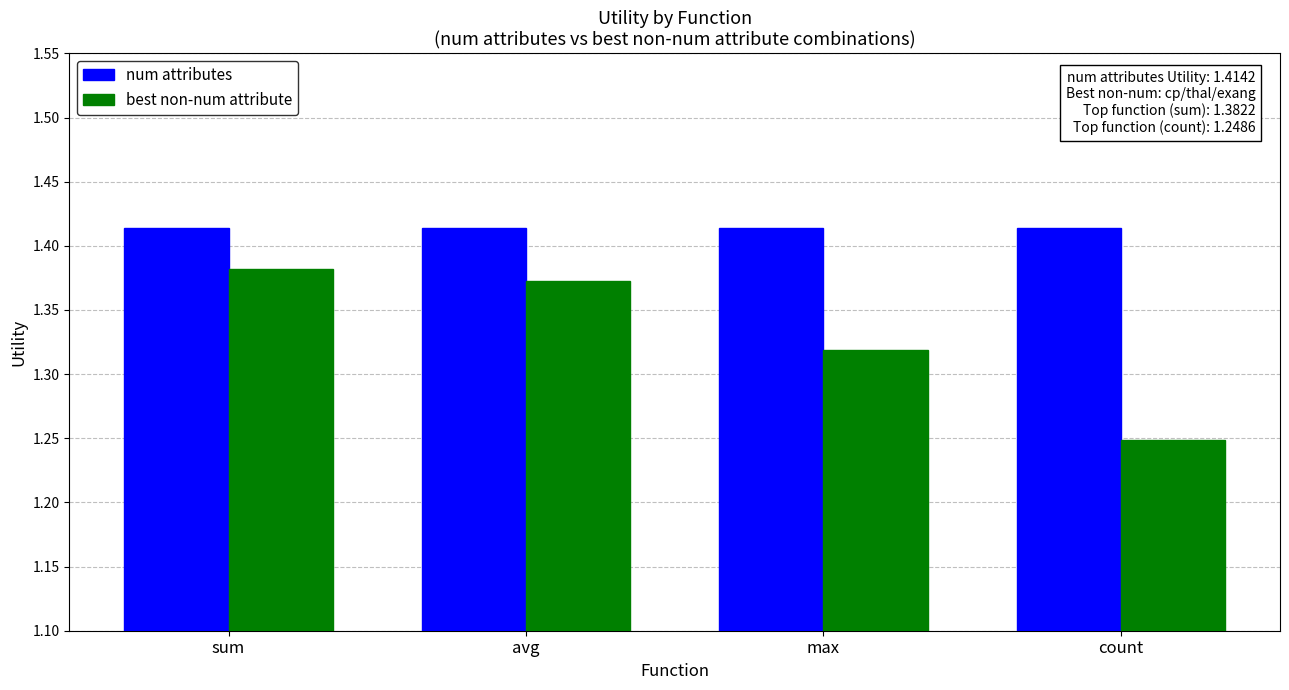

What is the sum of all best non-num attribute values?

5.3